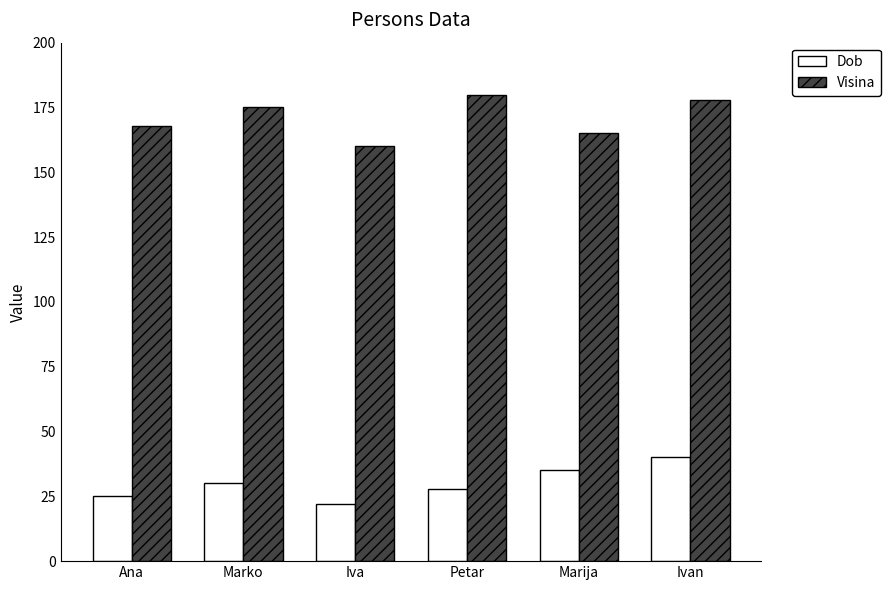

Reading right to left, what are all the values shown in this chart?

Dob: 40	35	28	22	30	25
Visina: 178	165	180	160	175	168